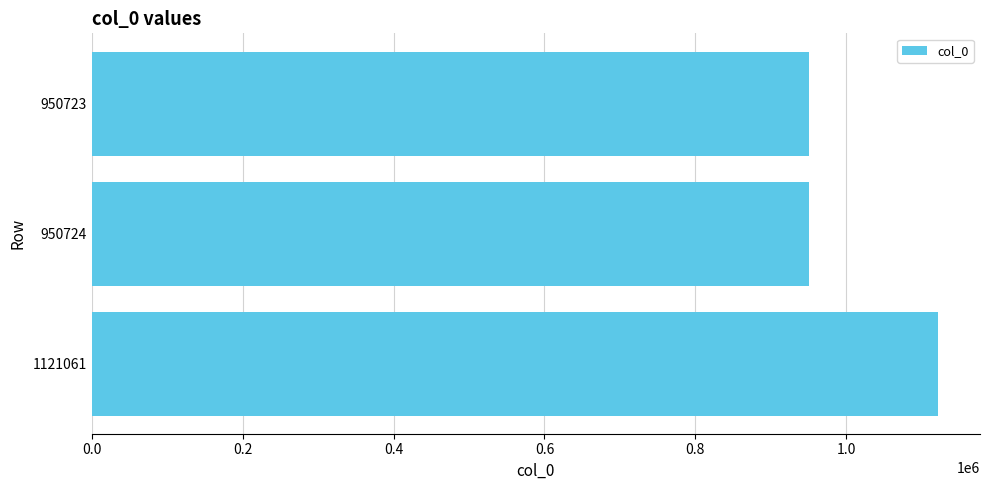

How many values are below 950724?

1